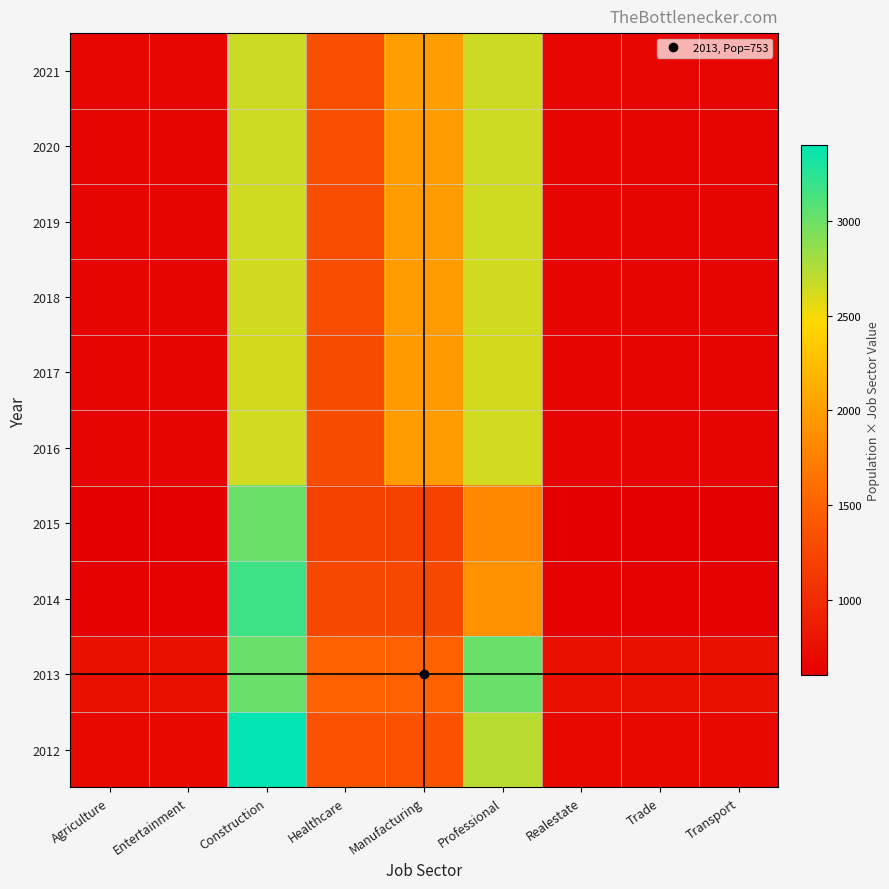

Which has a higher value, Manufacturing or Entertainment?

Manufacturing